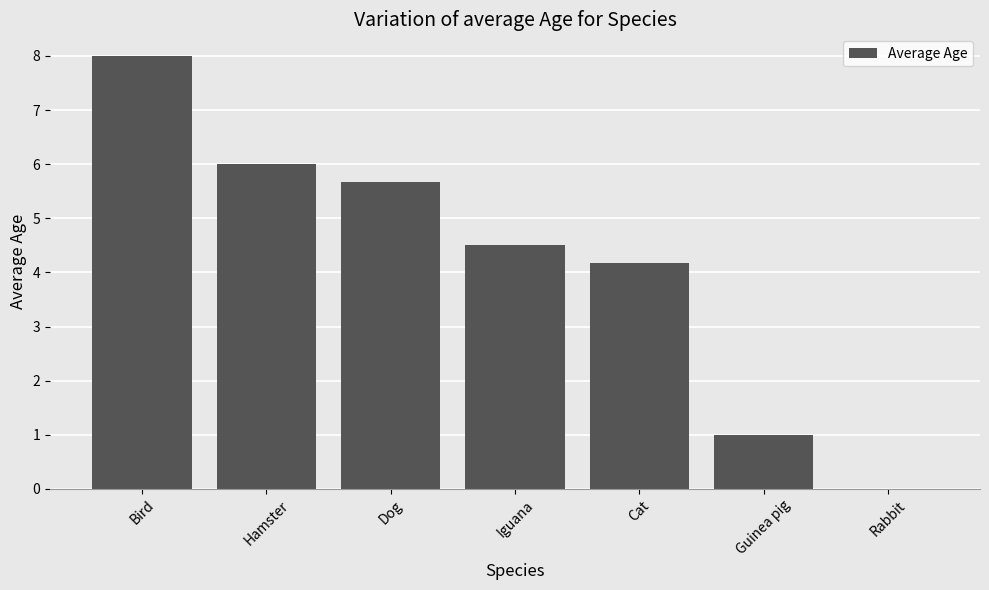

How many series are shown in this chart?

1